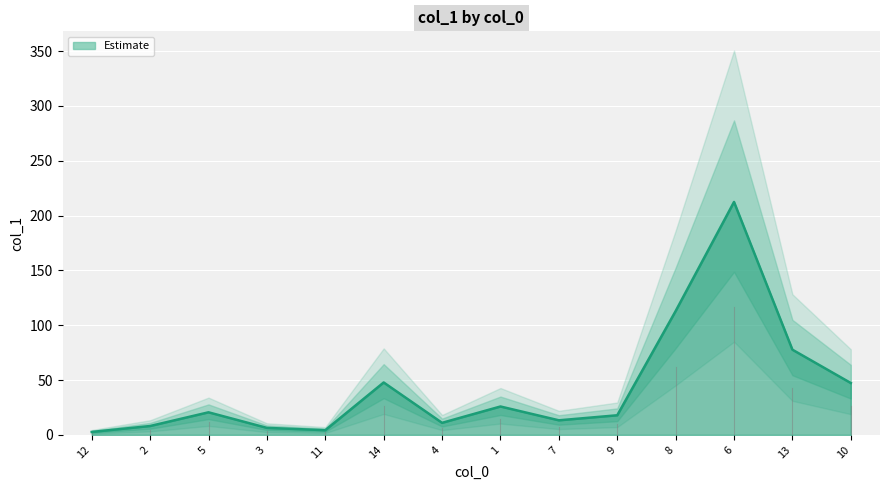

Which category has the lowest value across all series?

12